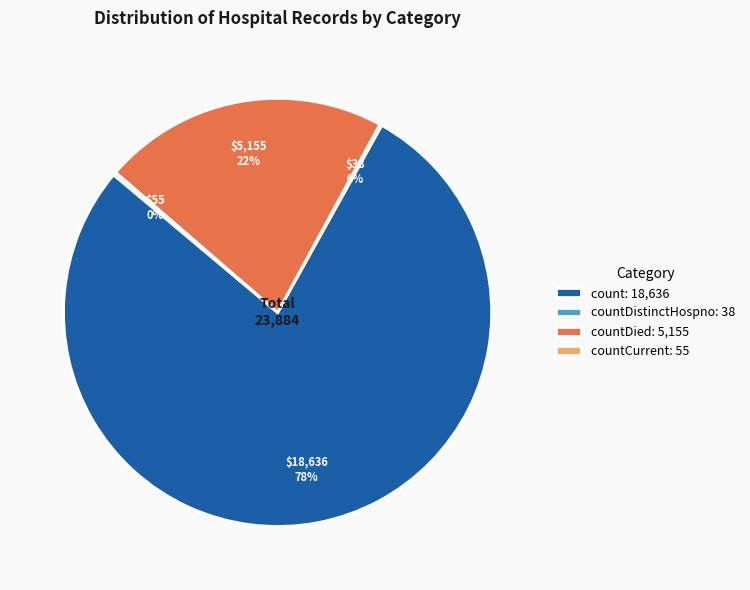

Which category has the biggest portion of the pie?

count: 18,636